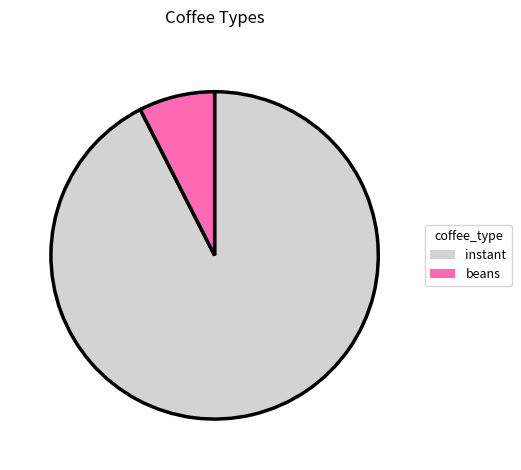

What is the ratio of the value at instant to the value at beans?

12.3